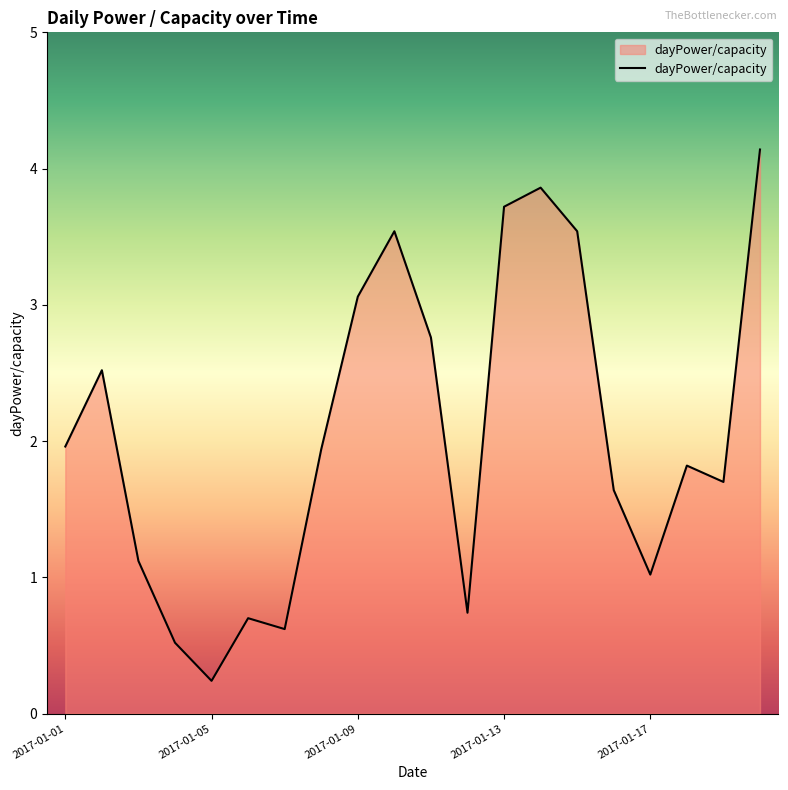

What is the greatest value displayed?

4.1